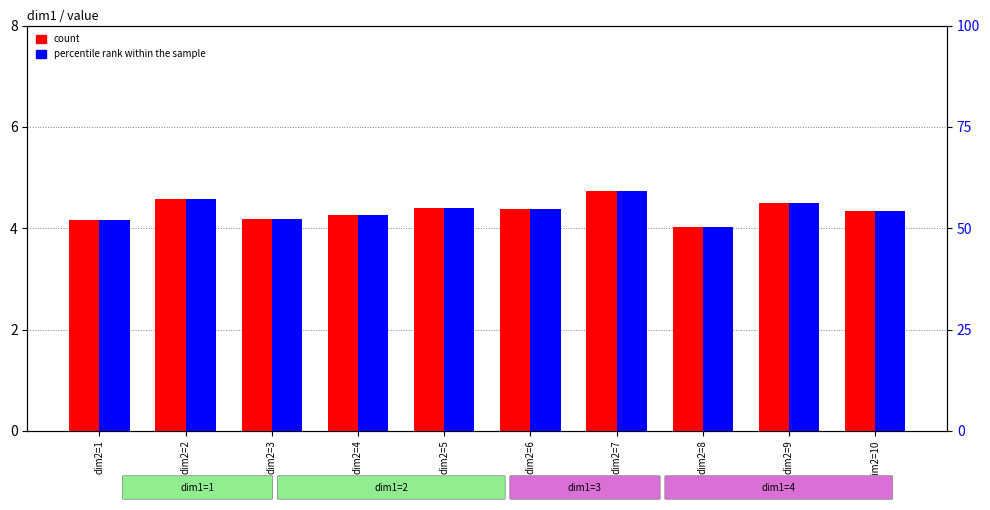

What is the approximate value of count at dim2=5?

4.4